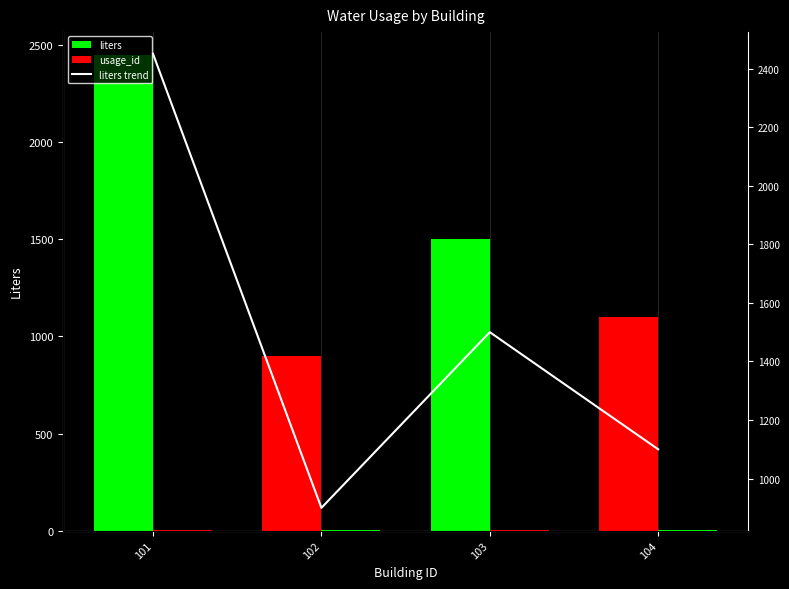

Rank the series by their maximum value, from highest to lowest.

liters, liters trend, usage_id